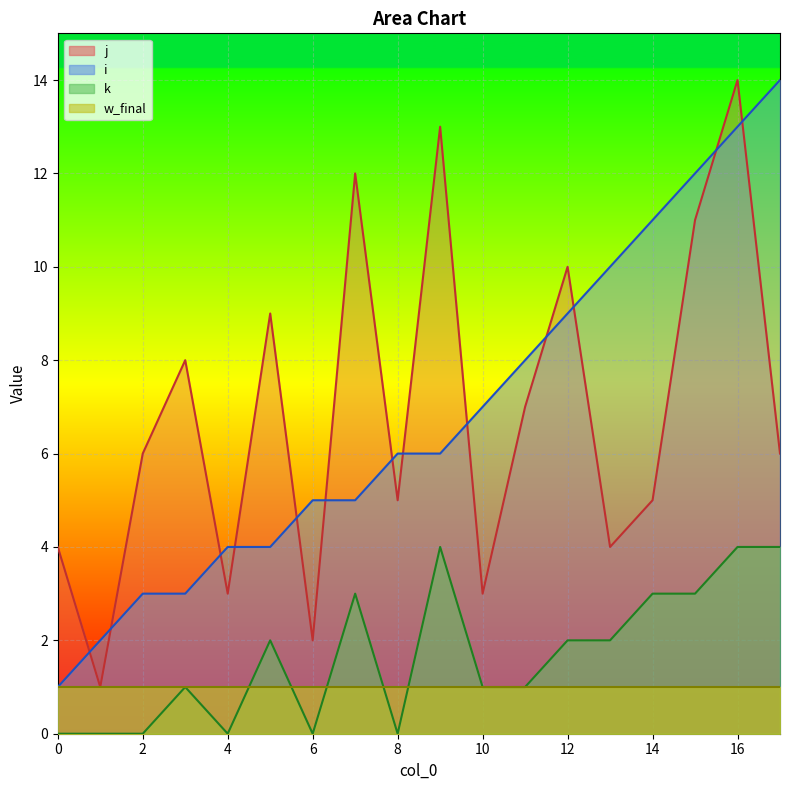

At how many categories does at least one series exceed 0?

18